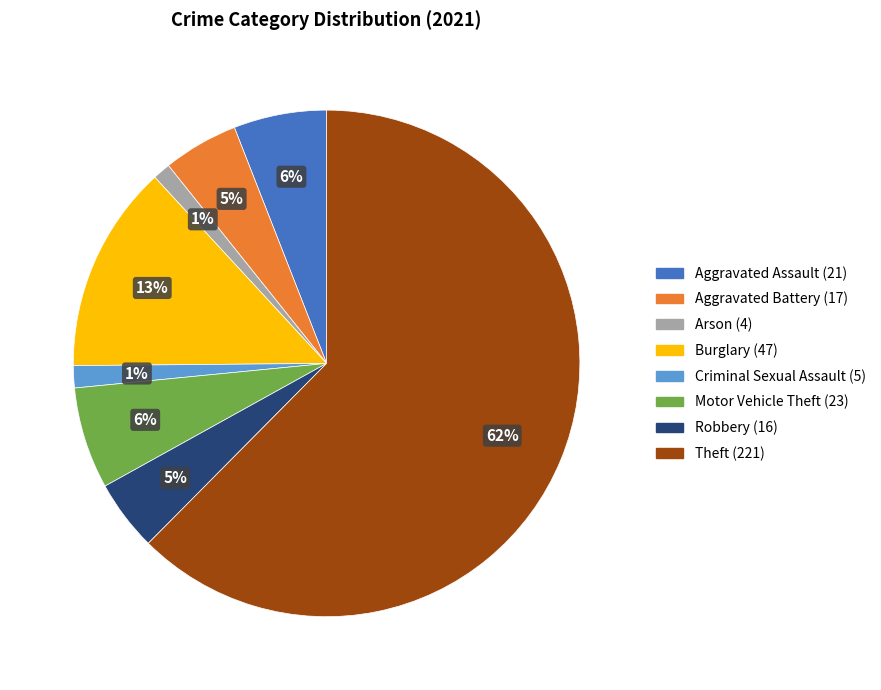

Is Theft the majority of the pie?

Yes